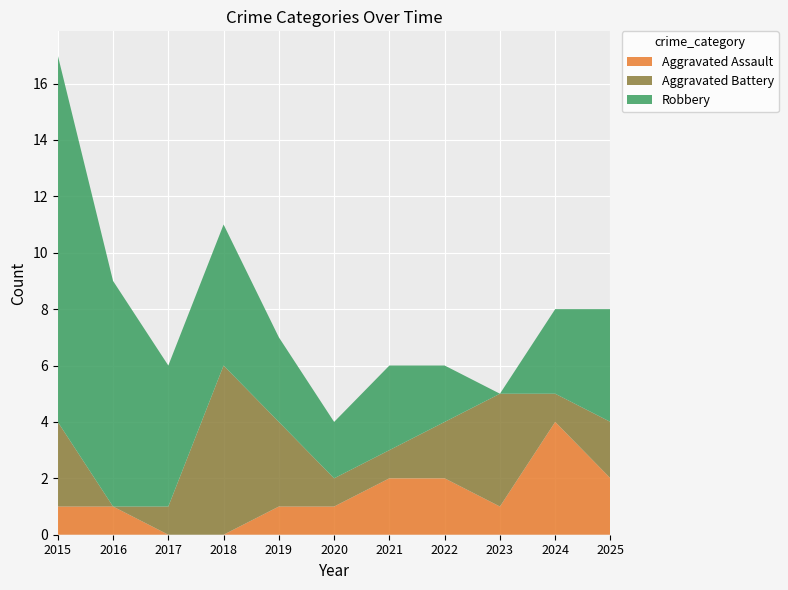

Reading left to right, list all the values displayed in this chart.

Aggravated Assault: 1	1	0	0	1	1	2	2	1	4	2
Aggravated Battery: 3	0	1	6	3	1	1	2	4	1	2
Robbery: 13	8	5	5	3	2	3	2	0	3	4